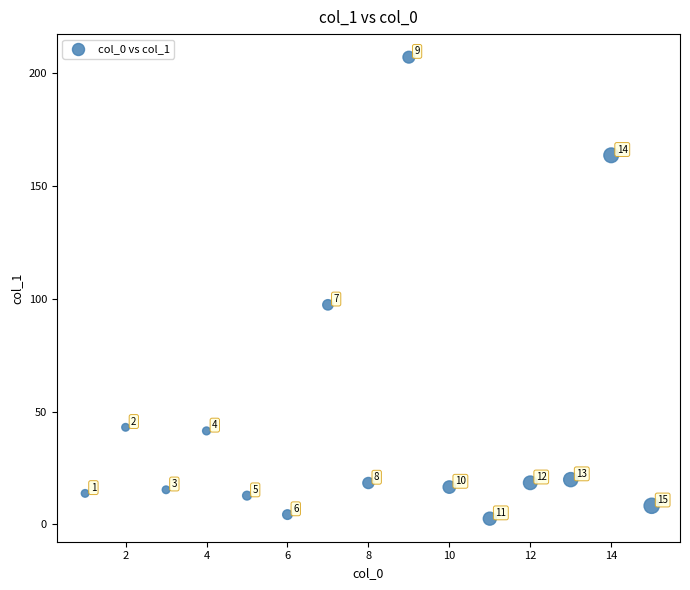

What Y value in the scatter plot is closest to 104?

97.3